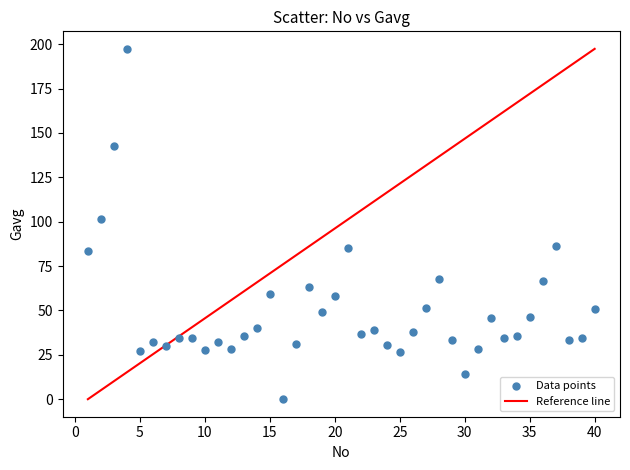

What Y value in the scatter plot is closest to 98?

101.5